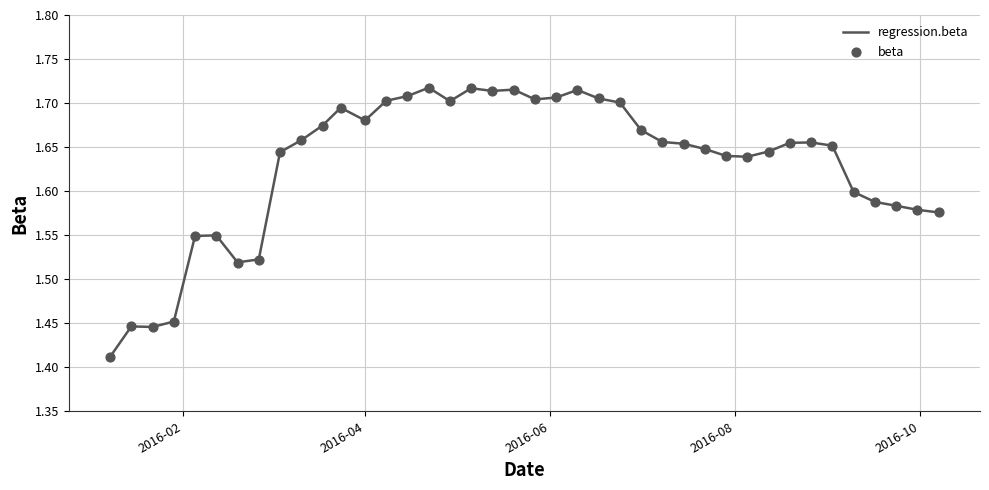

Which series contains the highest Y value?

beta